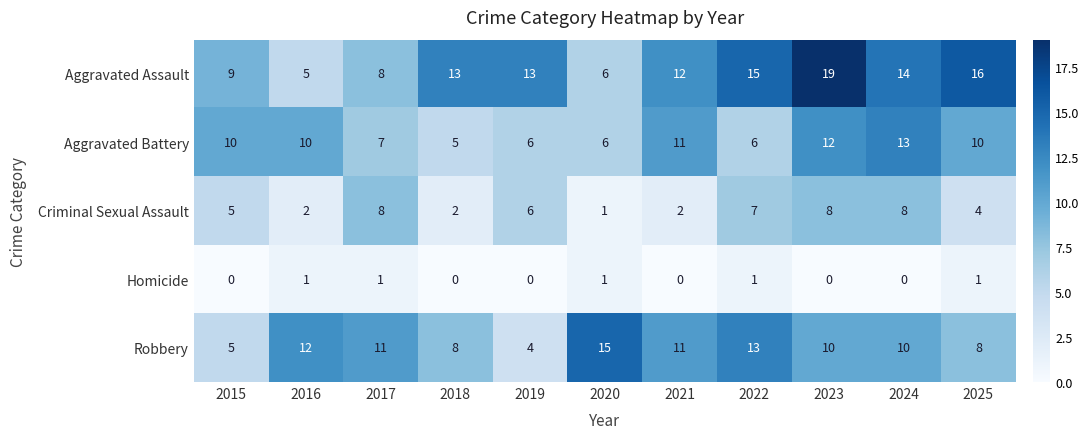

What is the difference between the second highest and minimum values in the Aggravated Battery series?

7